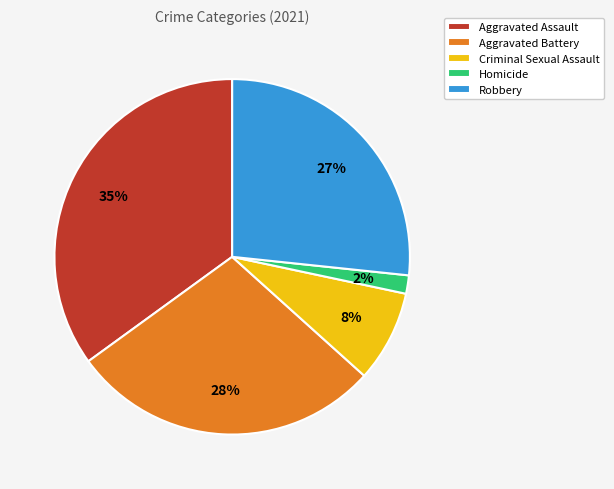

To the nearest percent, what is the average slice percentage?

20%